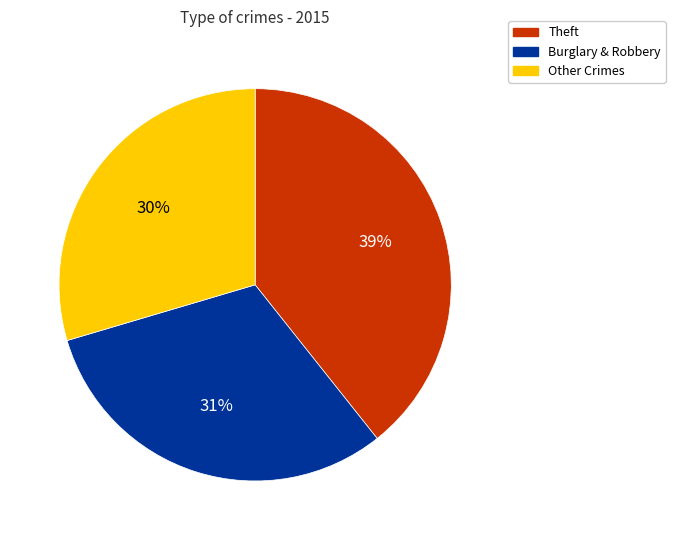

What is the ratio of the value at Theft to the value at Other Crimes?

1.3